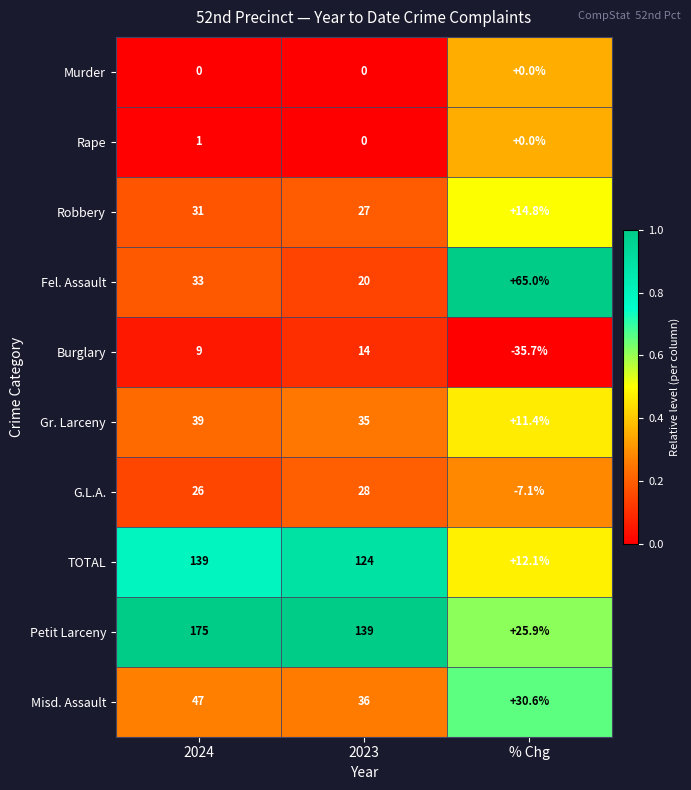

The value of TOTAL at 2023 is 25.3. True or false?

False